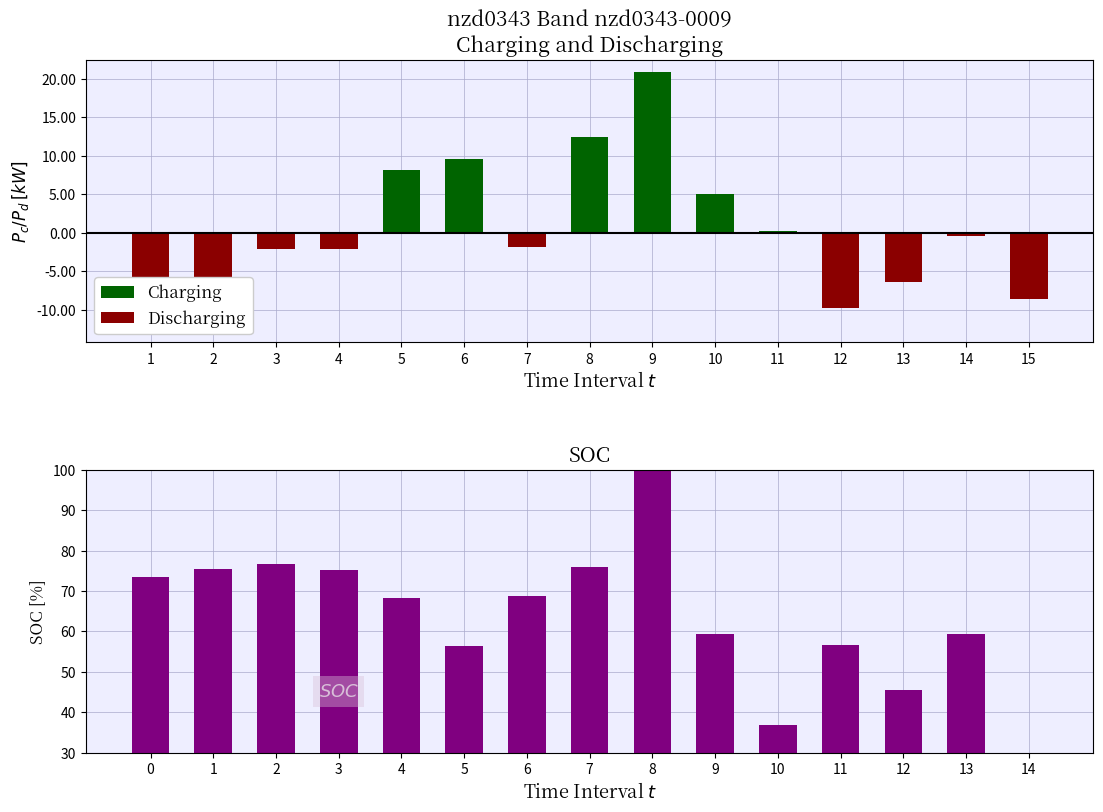

What is the difference between the maximum and minimum values in the SOC series?

70.0